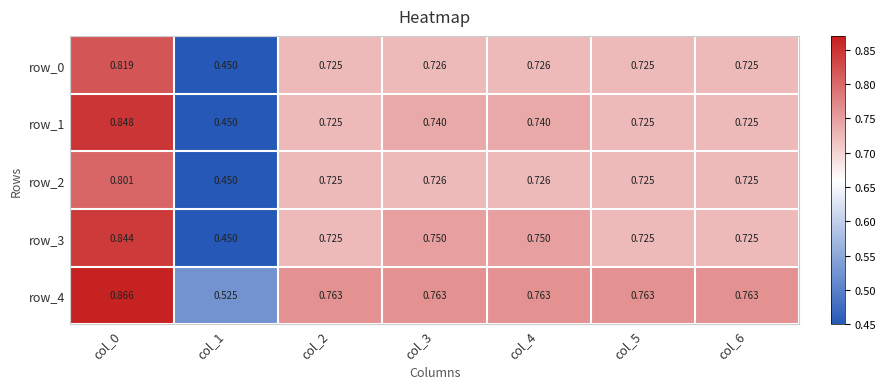

True or false: row_1 has a value of 0.7 at col_5.

True